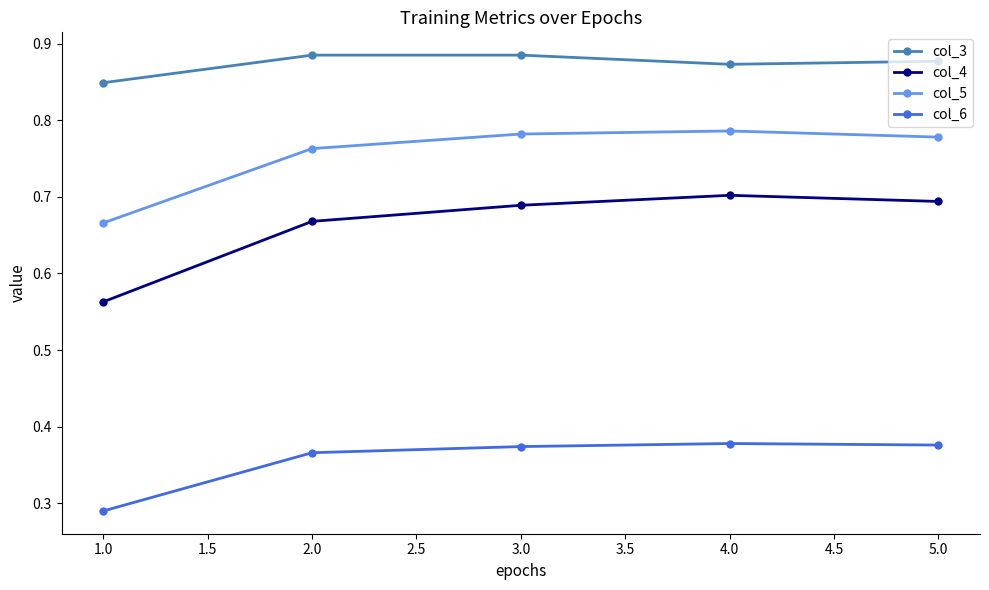

At how many categories does at least one series exceed 0?

5